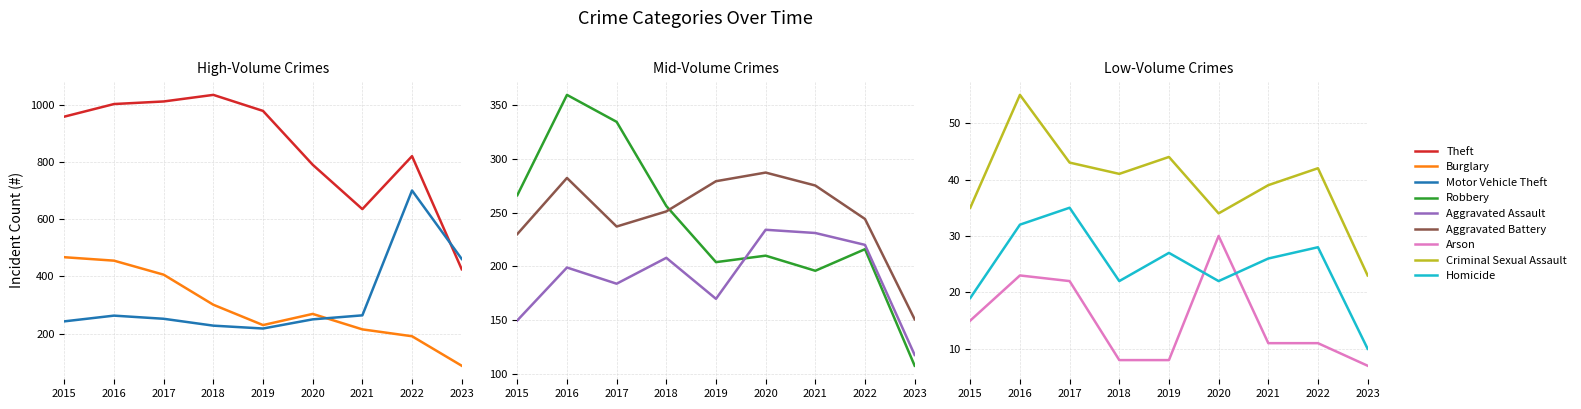

Where does the Robbery series first go above 216?

2015